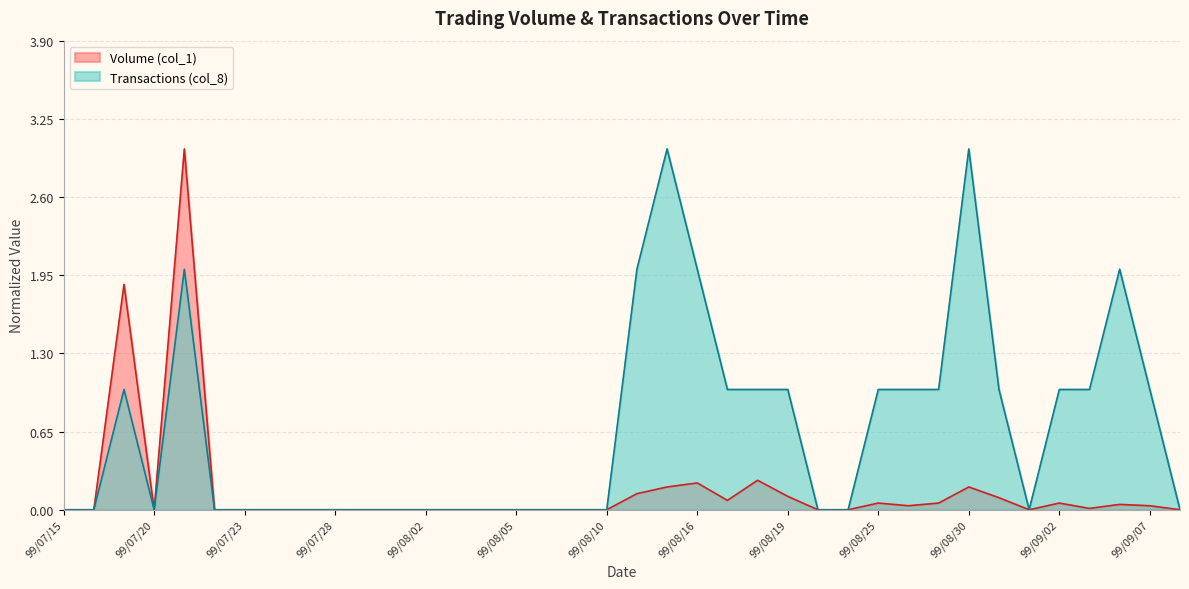

True or false: Transactions (col_8) and Volume (col_1) intersect in this chart.

False